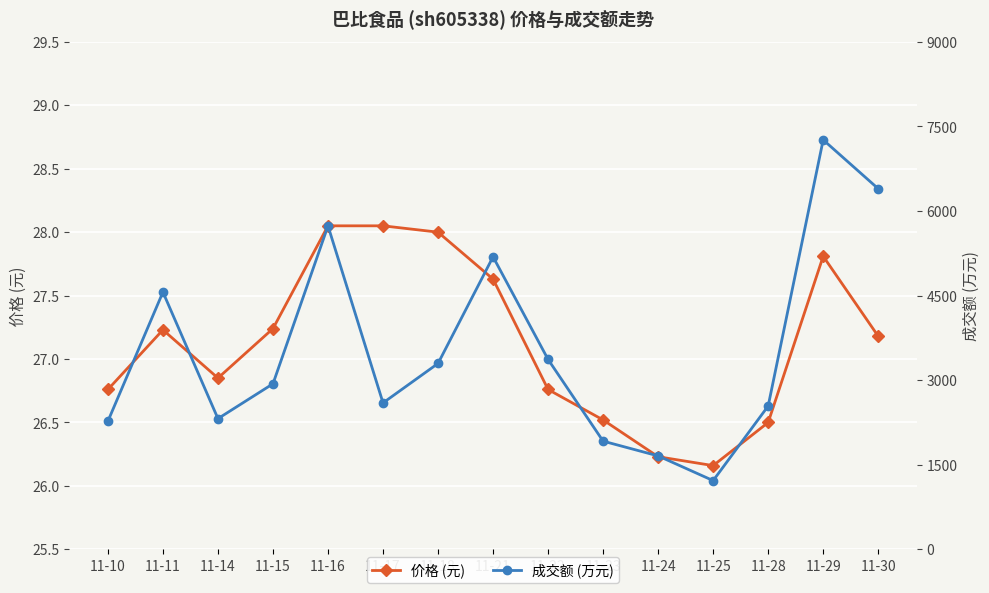

What value does the 成交额 (万元) series have at 11-11?

4562.0